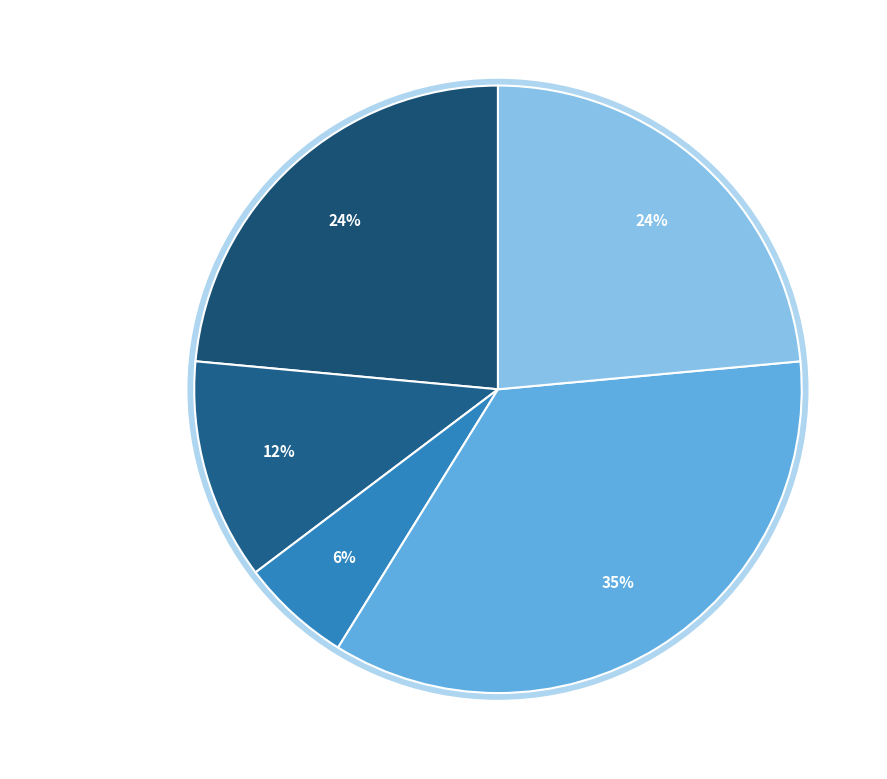

Is there any slice that represents more than half of the pie?

No